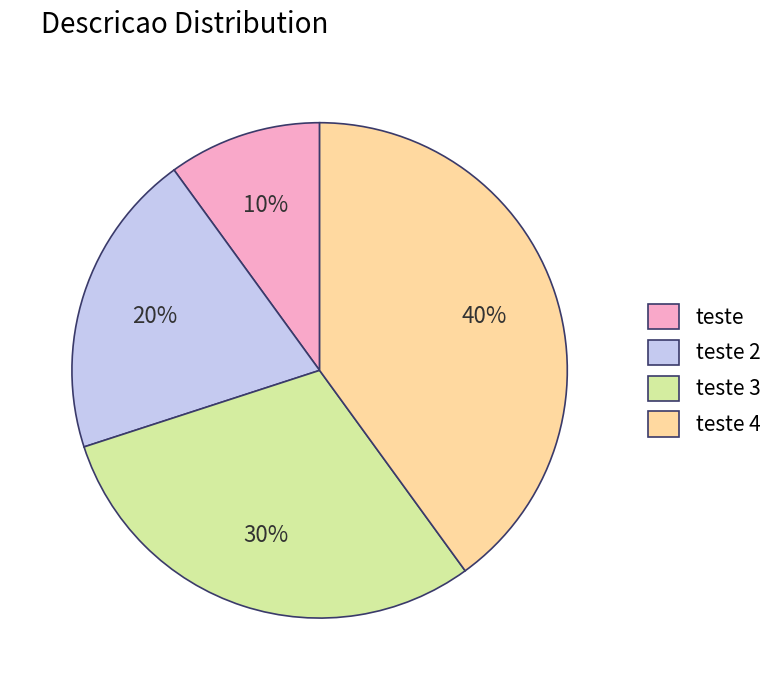

Rank the categories by value from highest to lowest.

teste 4, teste 3, teste 2, teste